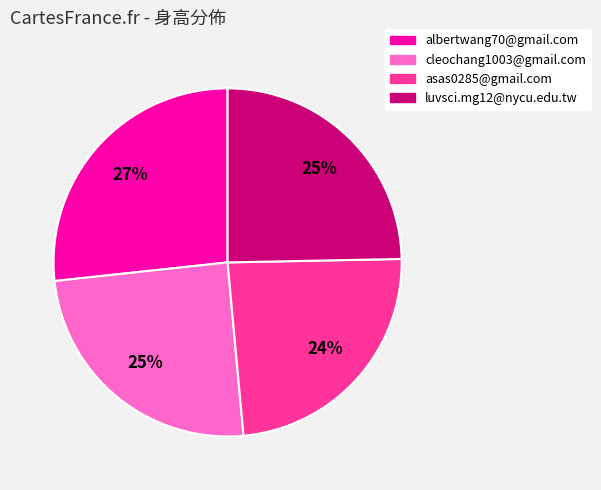

To the nearest percent, what portion does albertwang70@gmail.com represent?

27%